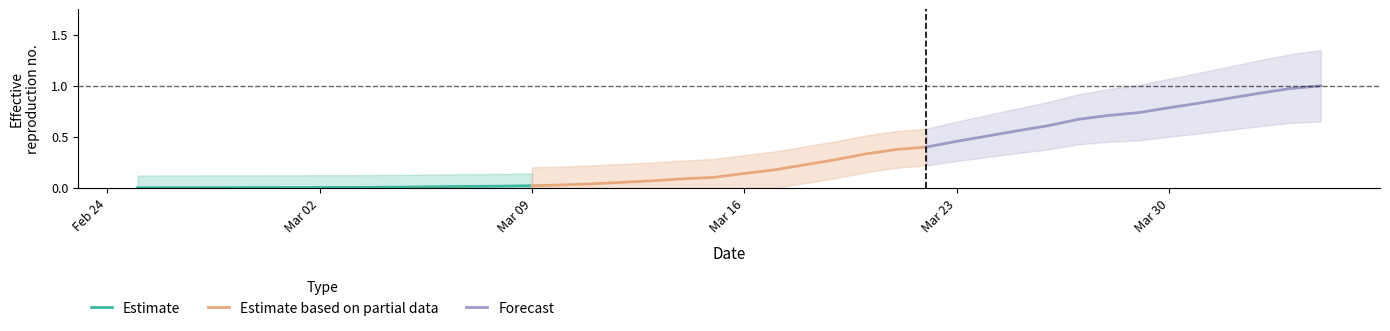

True or false: Forecast and Estimate cross at least once.

False